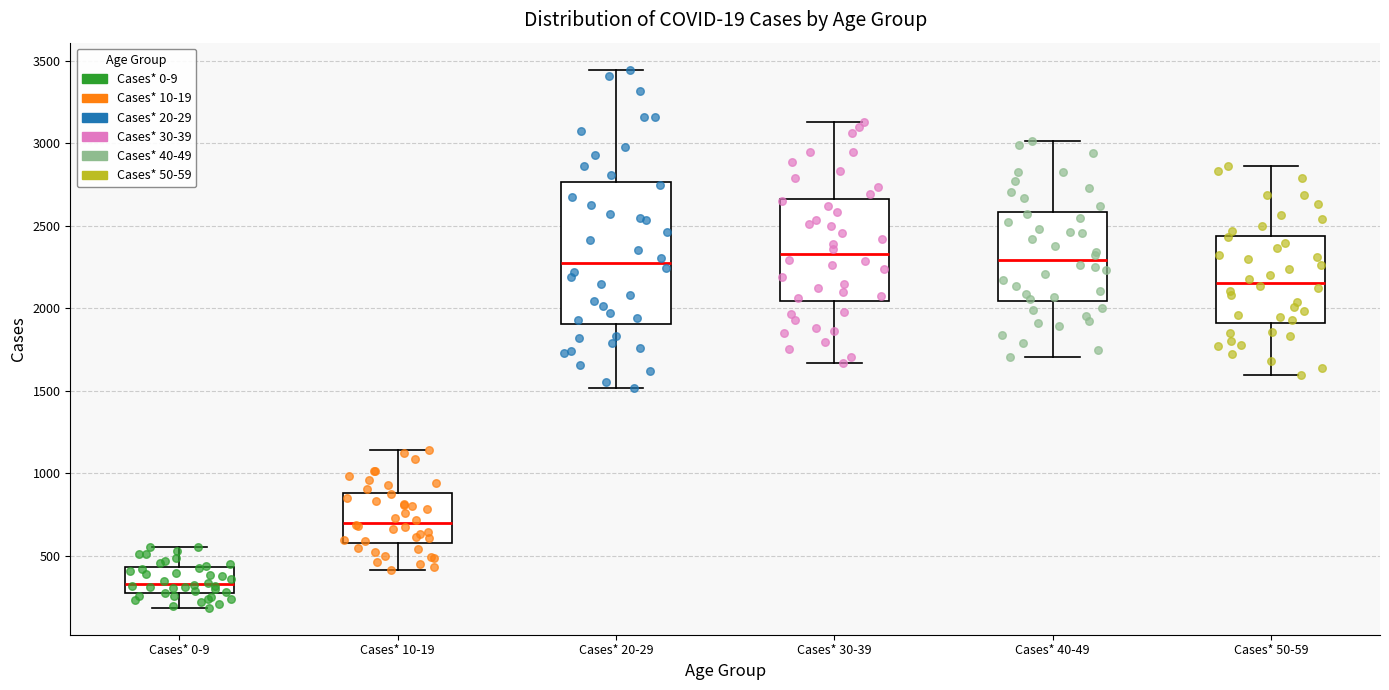

Where does the median line of the box for Cases* 0-9 sit on the y-axis? The values are not printed on the chart, so give them approximately, as read against the axis.

350